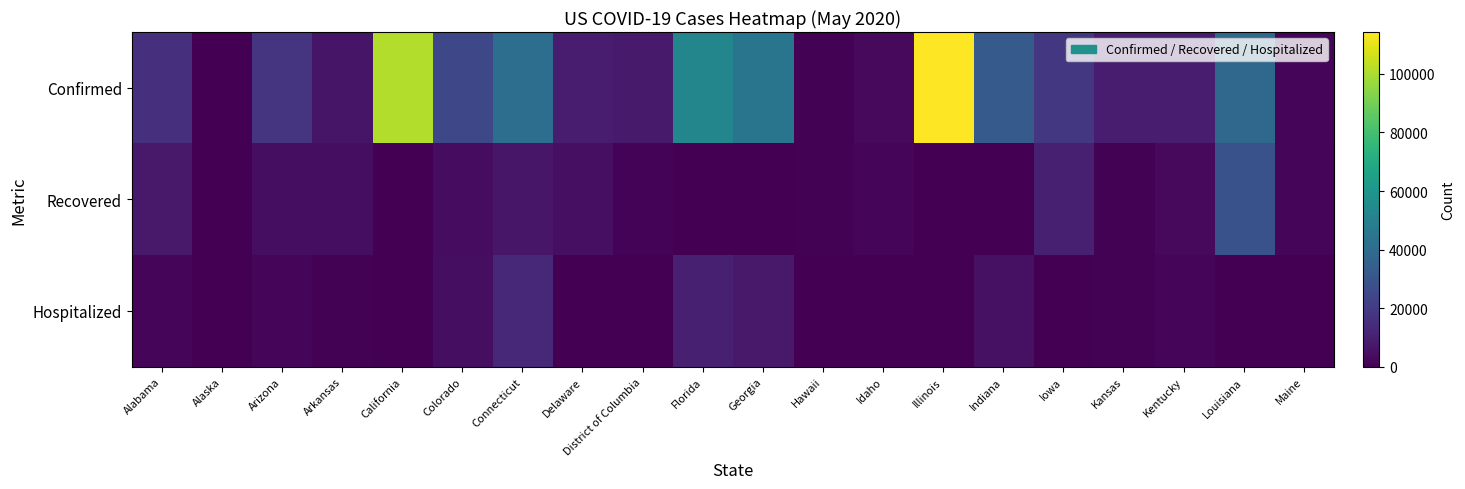

Count the number of data series in this chart.

3